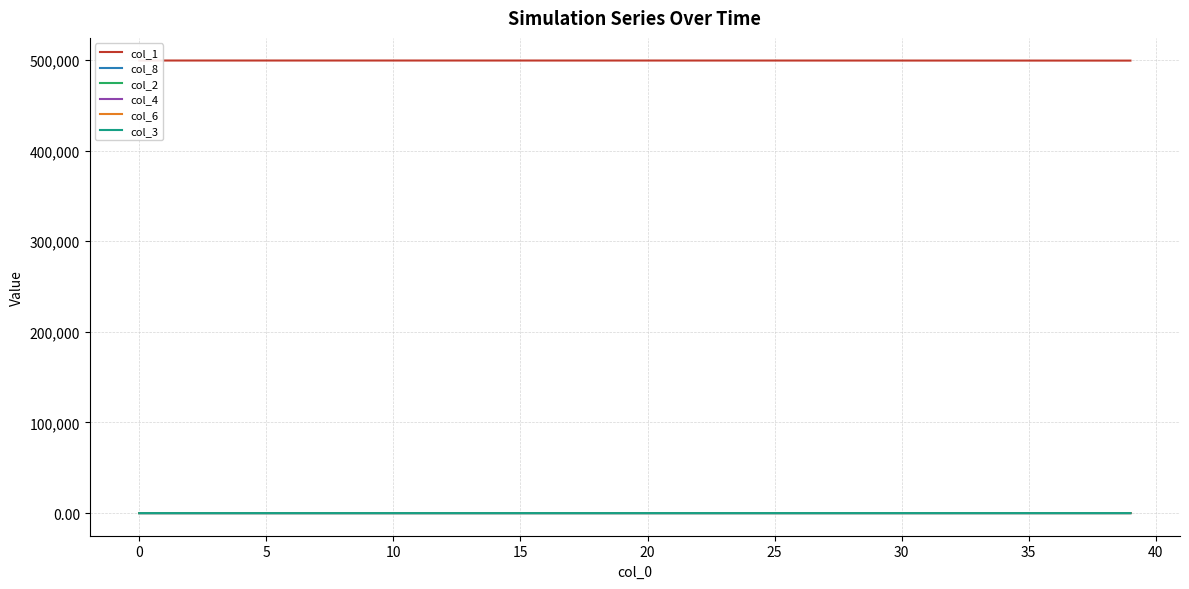

Which series has the largest range (max minus min)?

col_1